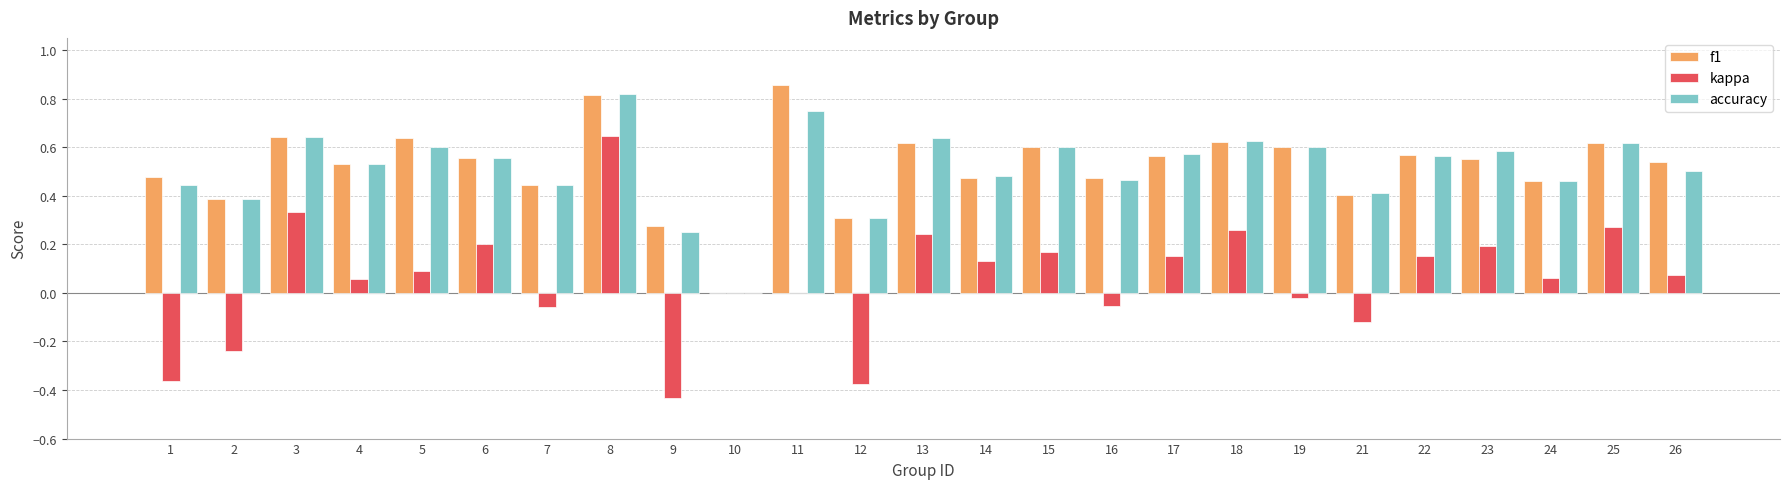

The value of kappa at 15 is 0.2. True or false?

True